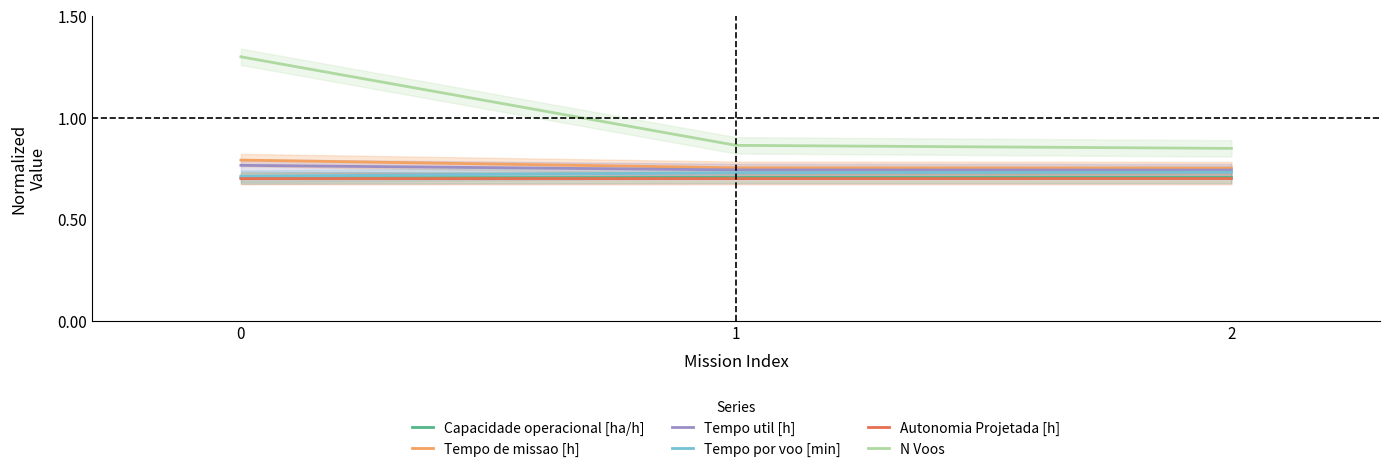

Is this an area chart (filled region under the line)?

No